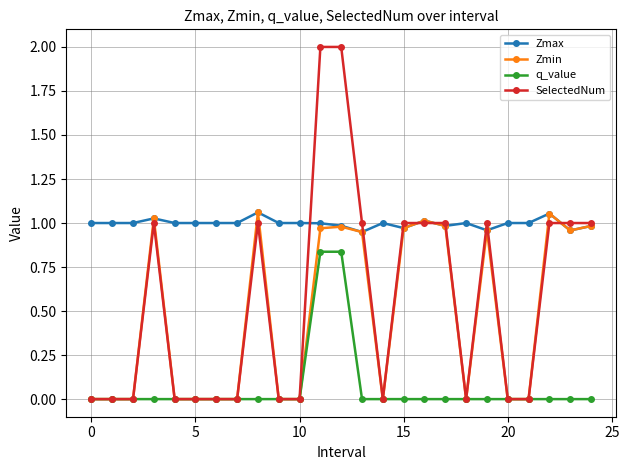

What is the maximum value shown in the chart?

2.0